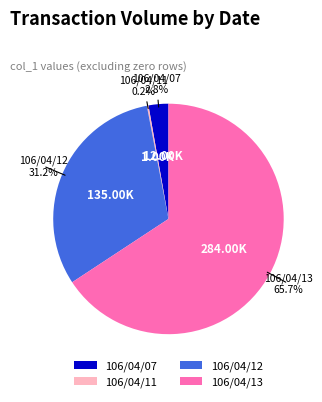

What is the majority slice?

106/04/13